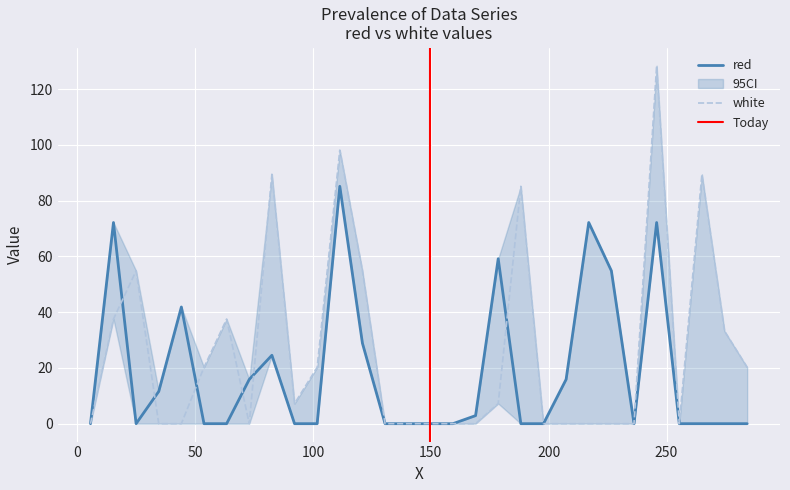

How many lines are shown in the chart?

2